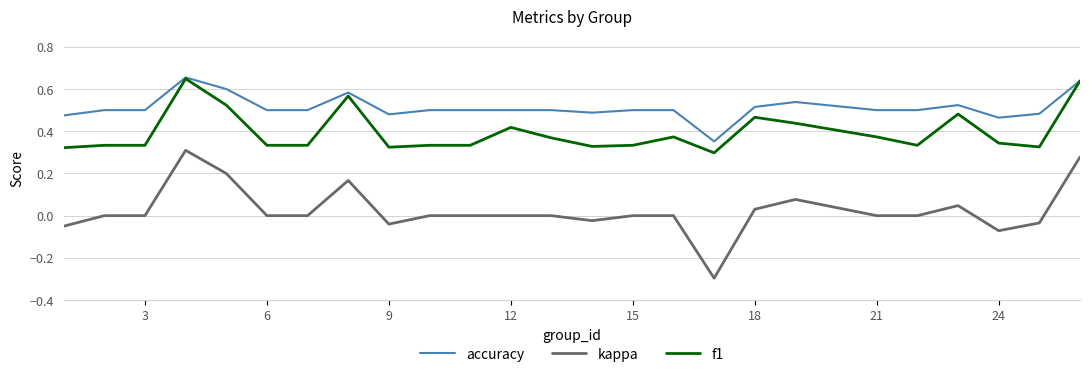

What is the minimum value shown in the chart?

-0.3